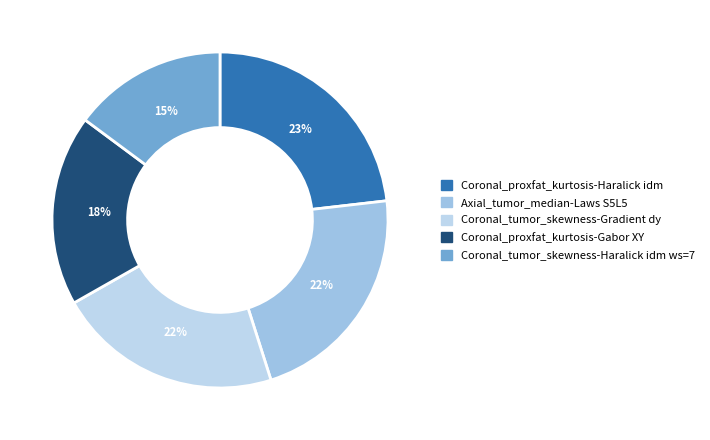

How many slices are in this pie chart?

5